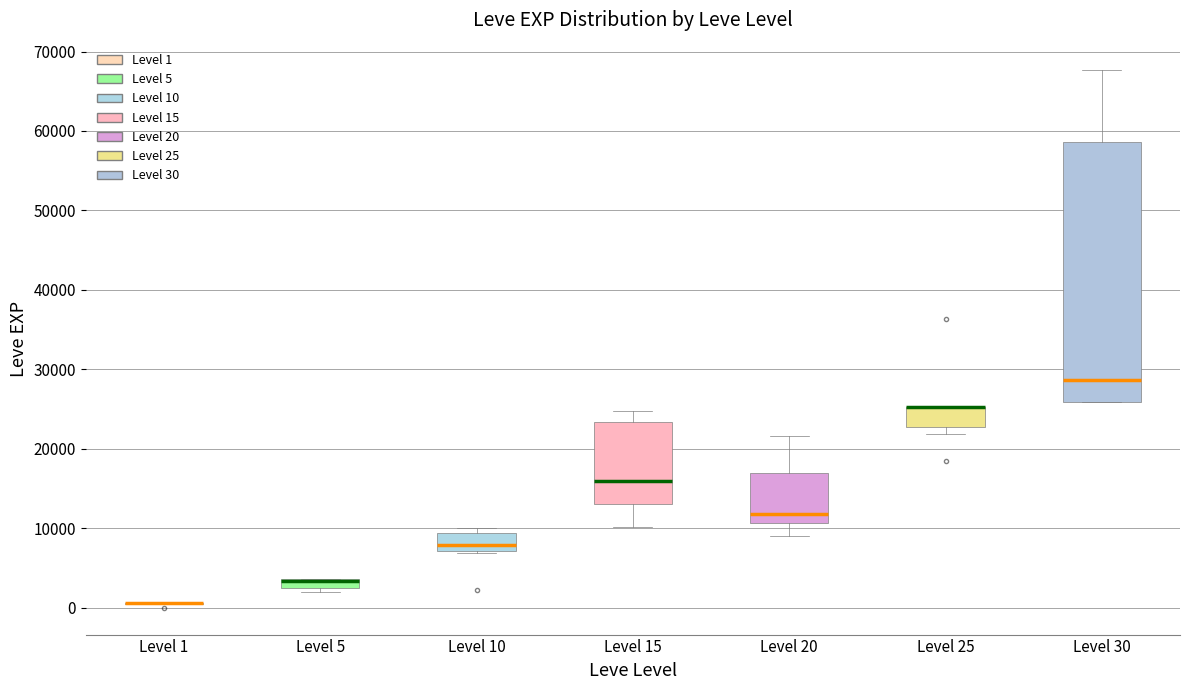

Where is the lower edge of the box for Level 10 on the y-axis? The values are not printed on the chart, so give them approximately, as read against the axis.

7000